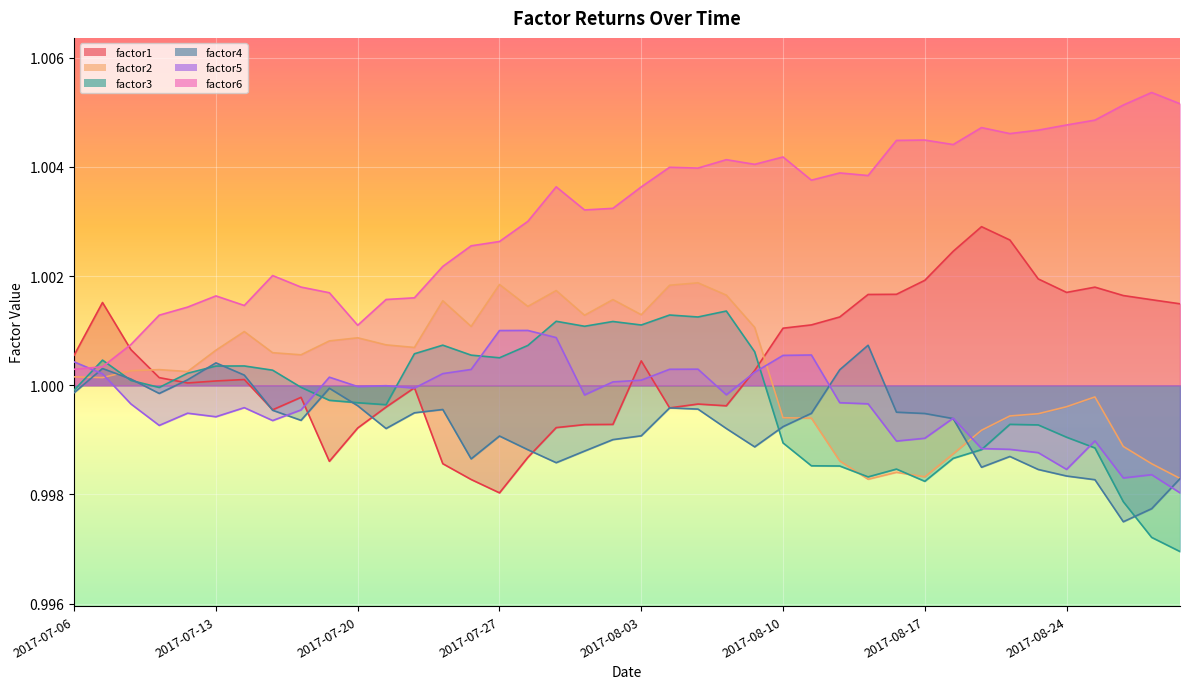

At which label does factor1 reach its peak?

2017-08-21